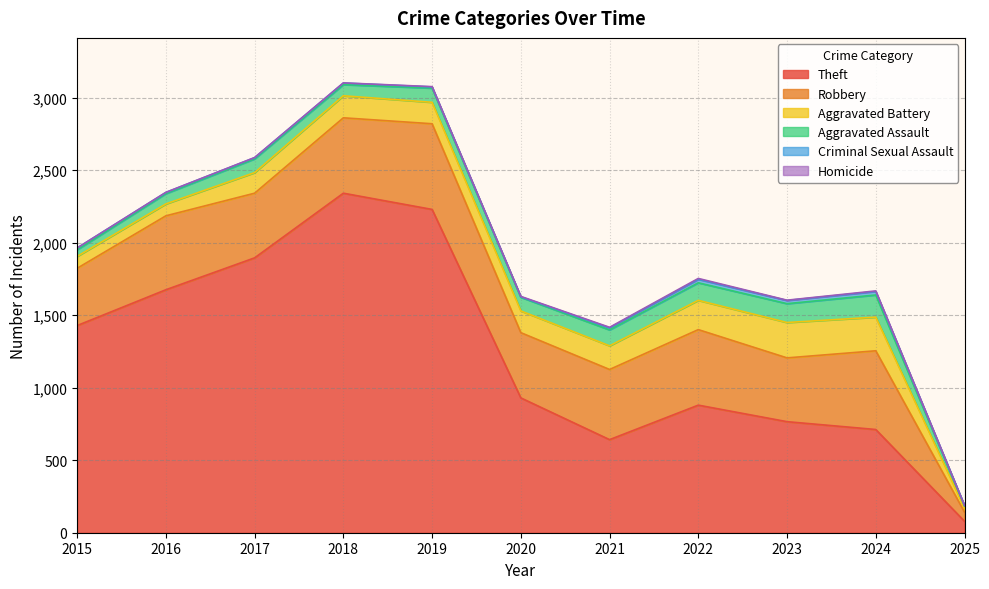

True or false: Robbery and Homicide intersect in this chart.

False